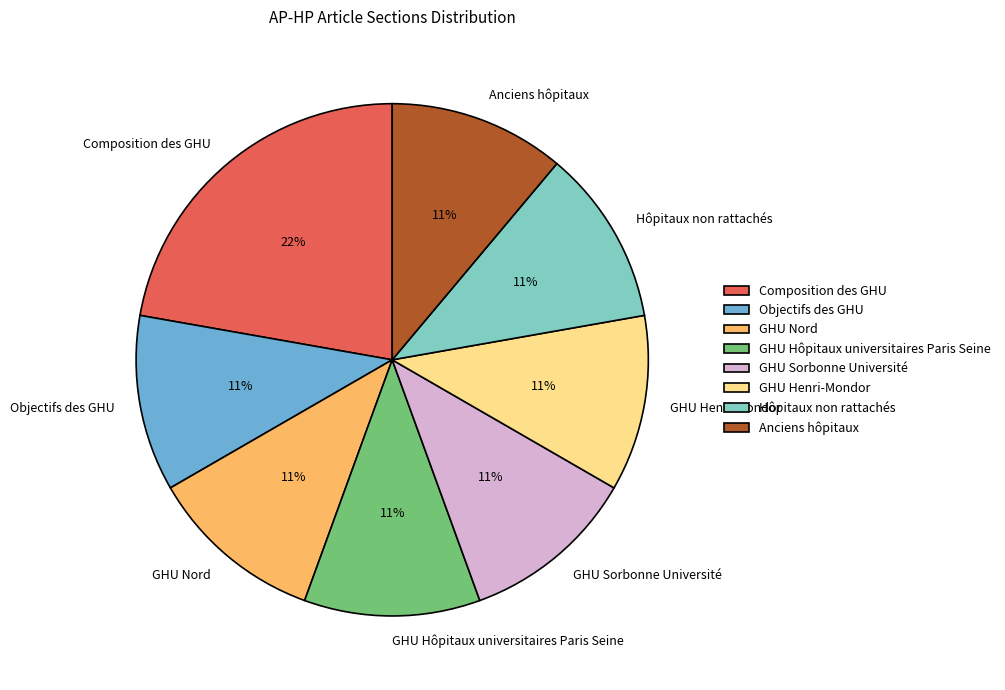

Which category has the biggest portion of the pie?

Composition des GHU